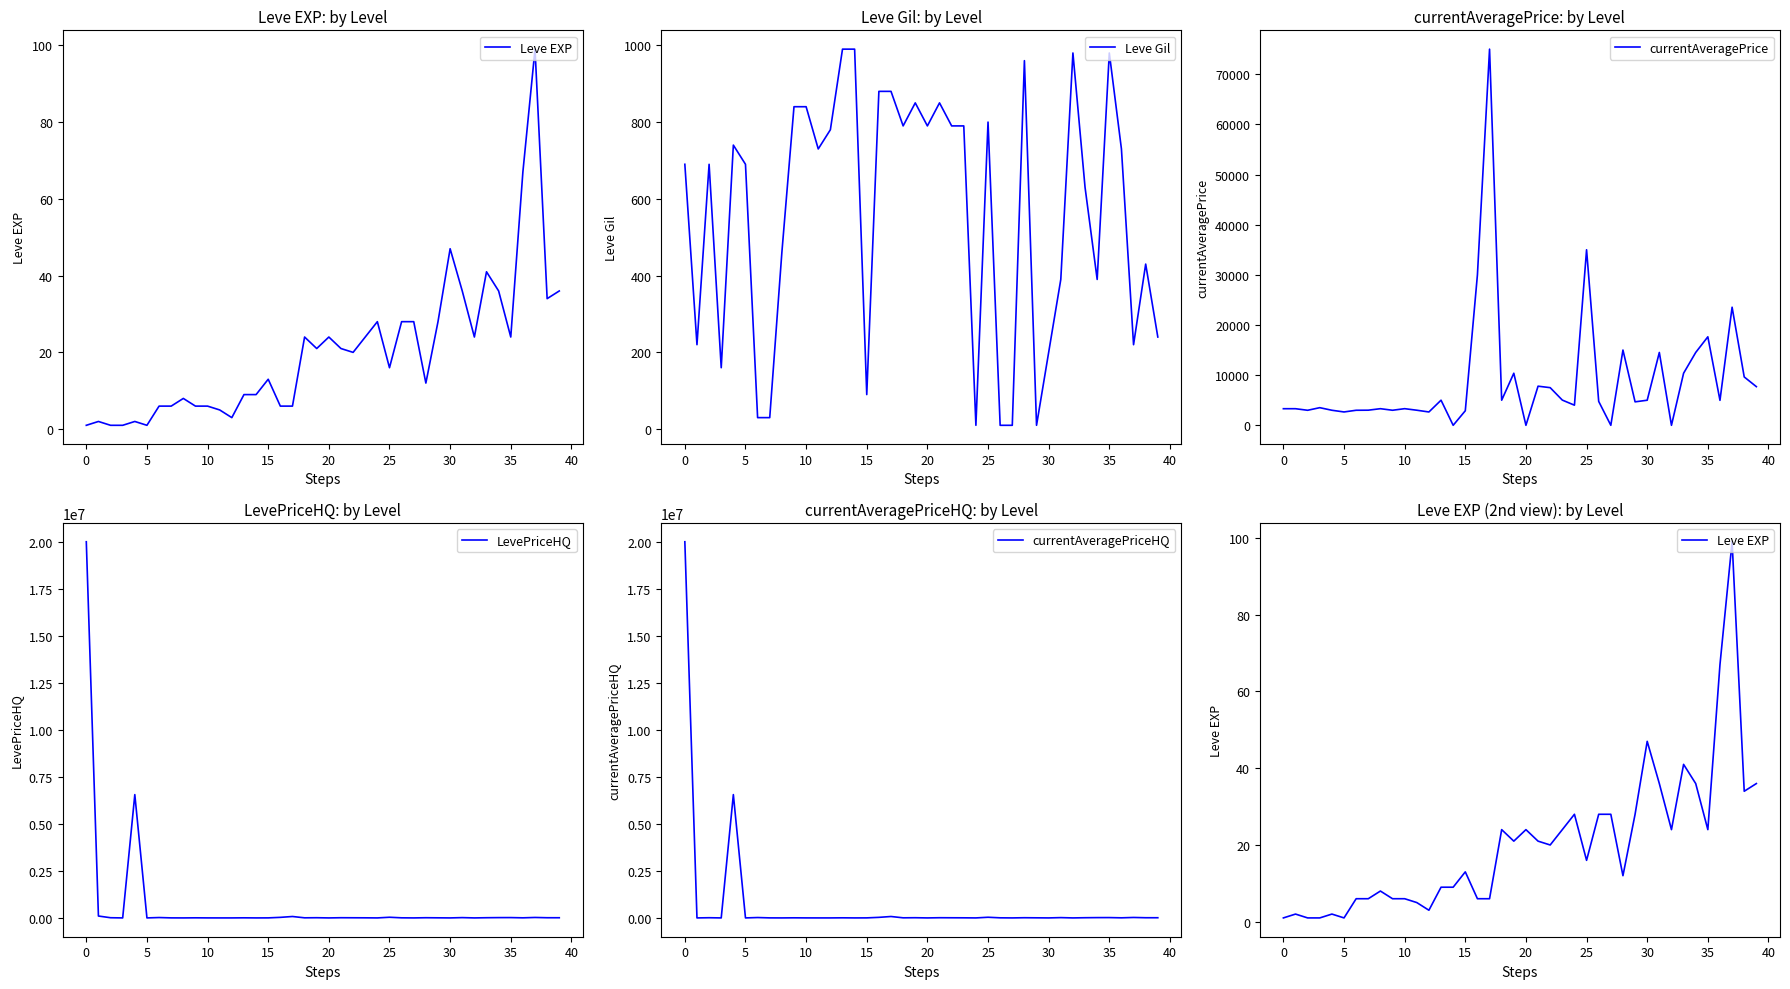

What is the value of the Leve EXP point at the 24th from the left?

24